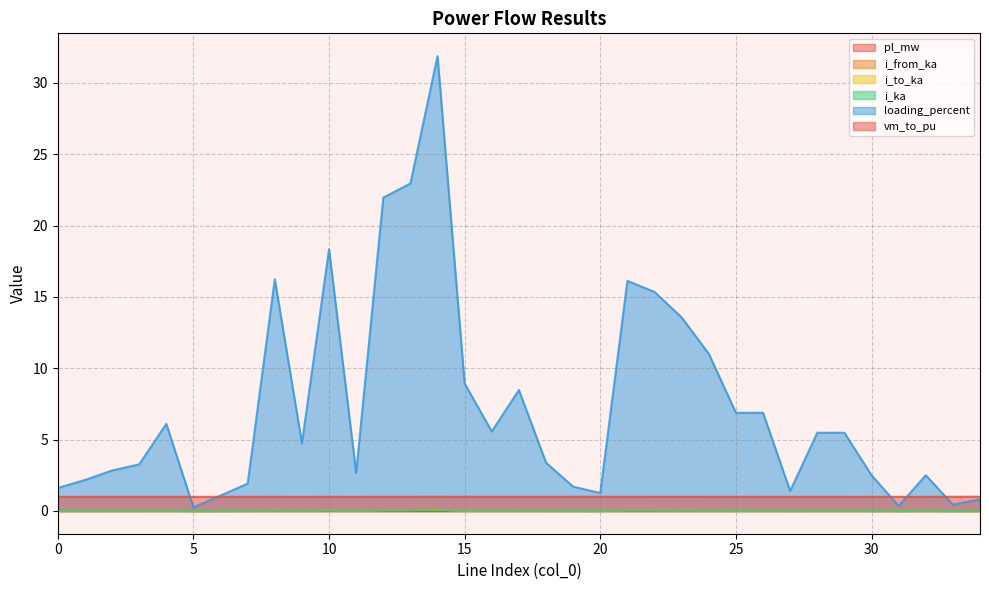

Which series has the largest total across all categories?

loading_percent